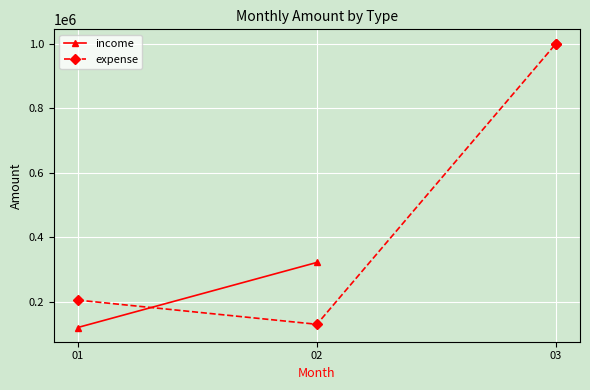

Between 3 and 01, which is larger?

3